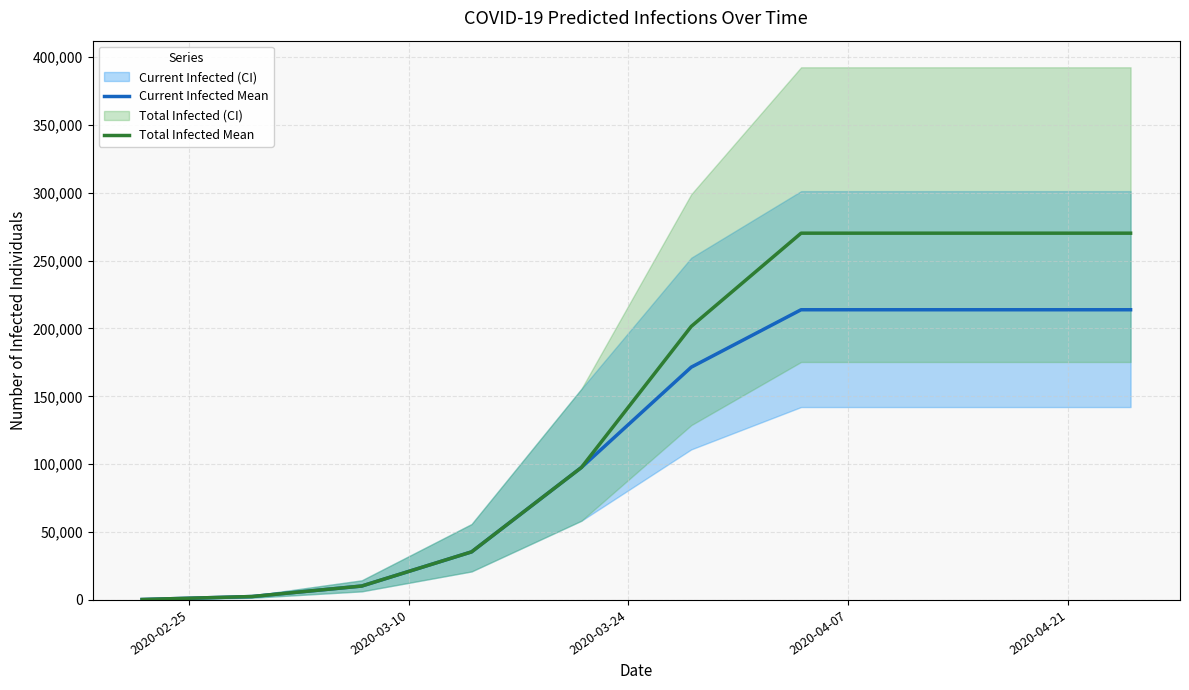

What is the minimum value shown in the chart?

314